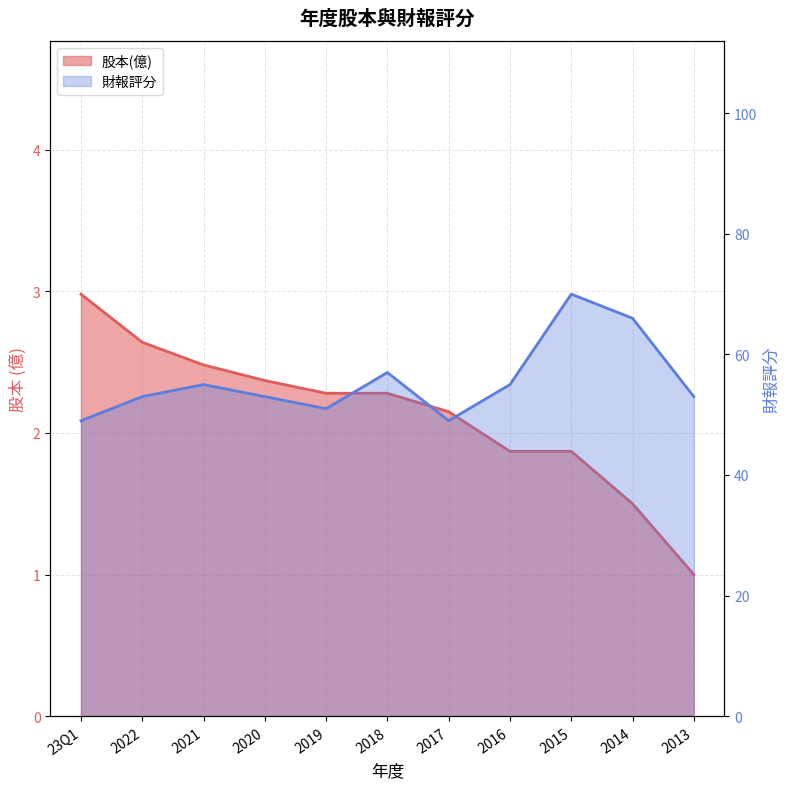

Rank the categories by 財報評分 value from highest to lowest.

2015, 2014, 2018, 2021, 2016, 2022, 2020, 2013, 2019, 23Q1, 2017